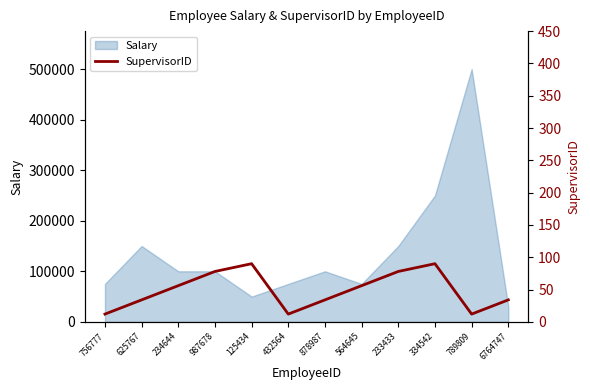

At which label does Salary reach its minimum?

6764747